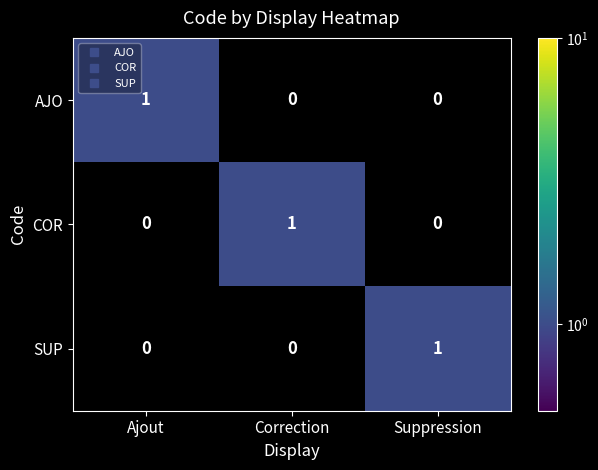

How many COR values are between 0 and 1?

3